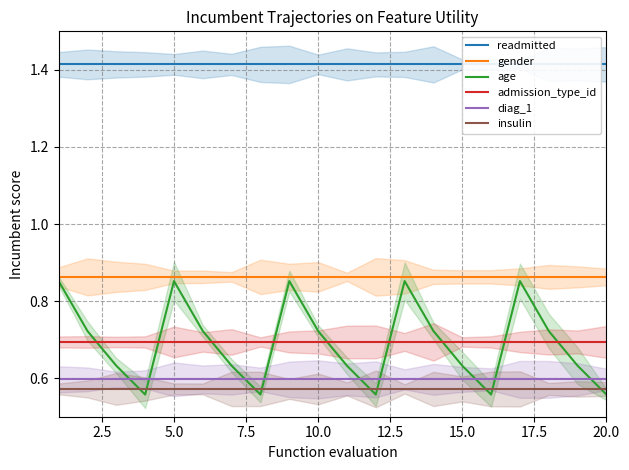

True or false: gender has more than 2 interior local peaks.

False